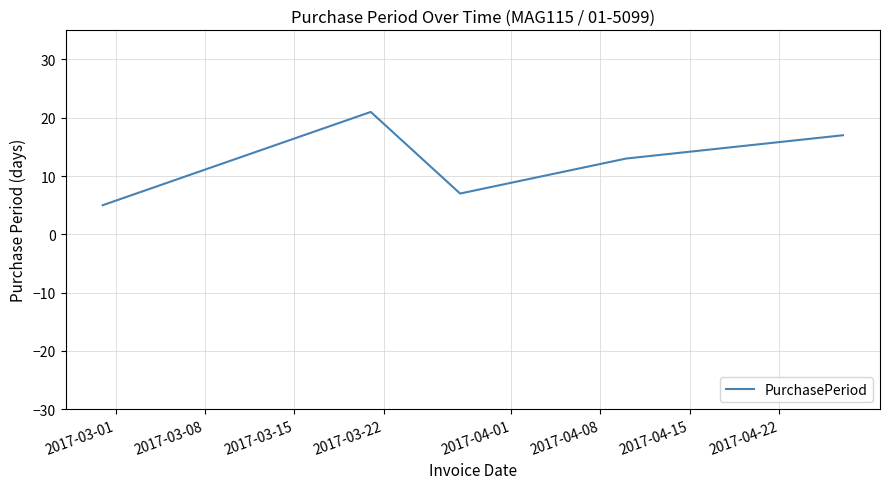

True or false: the data has more than 2 interior local peaks.

False